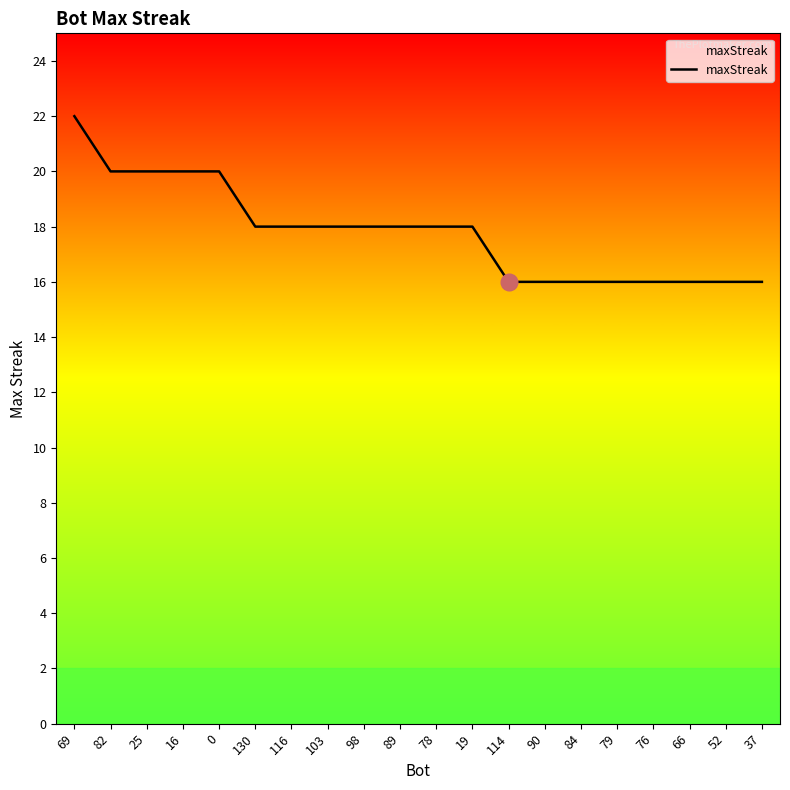

Read the value at 79.

16